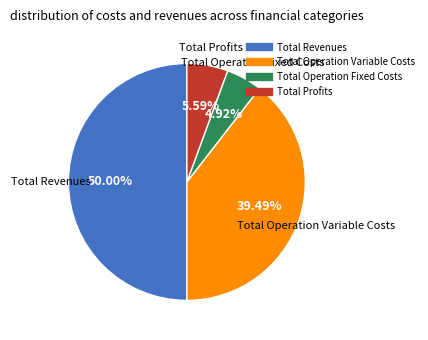

Is Total Profits the majority of the pie?

No